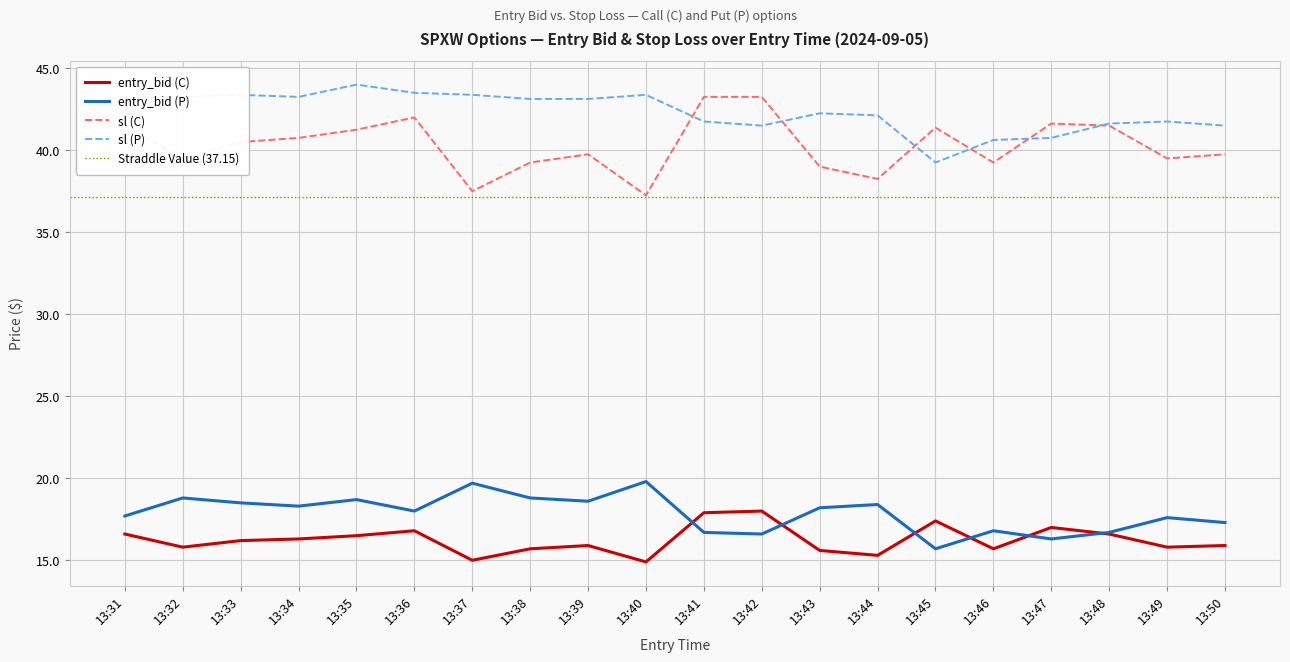

Which series has the largest range (max minus min)?

sl (C)